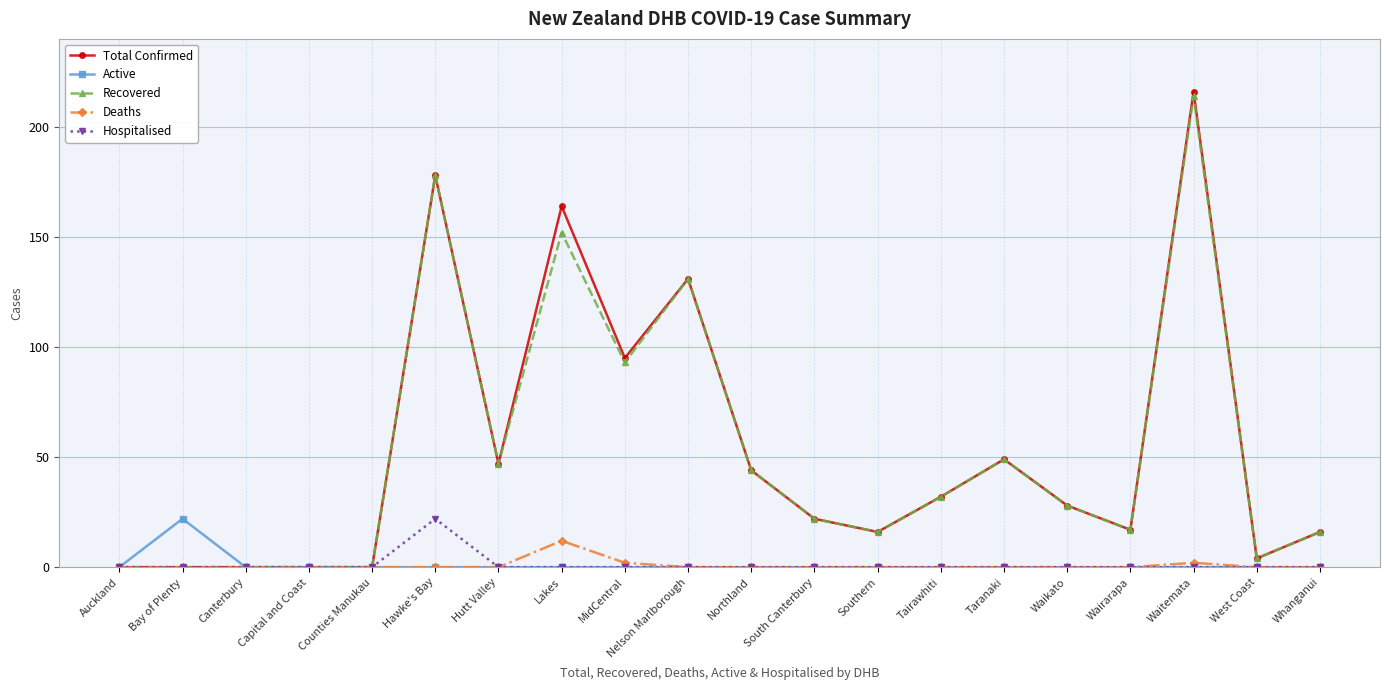

Where is the first local maximum for Active?

Bay of Plenty